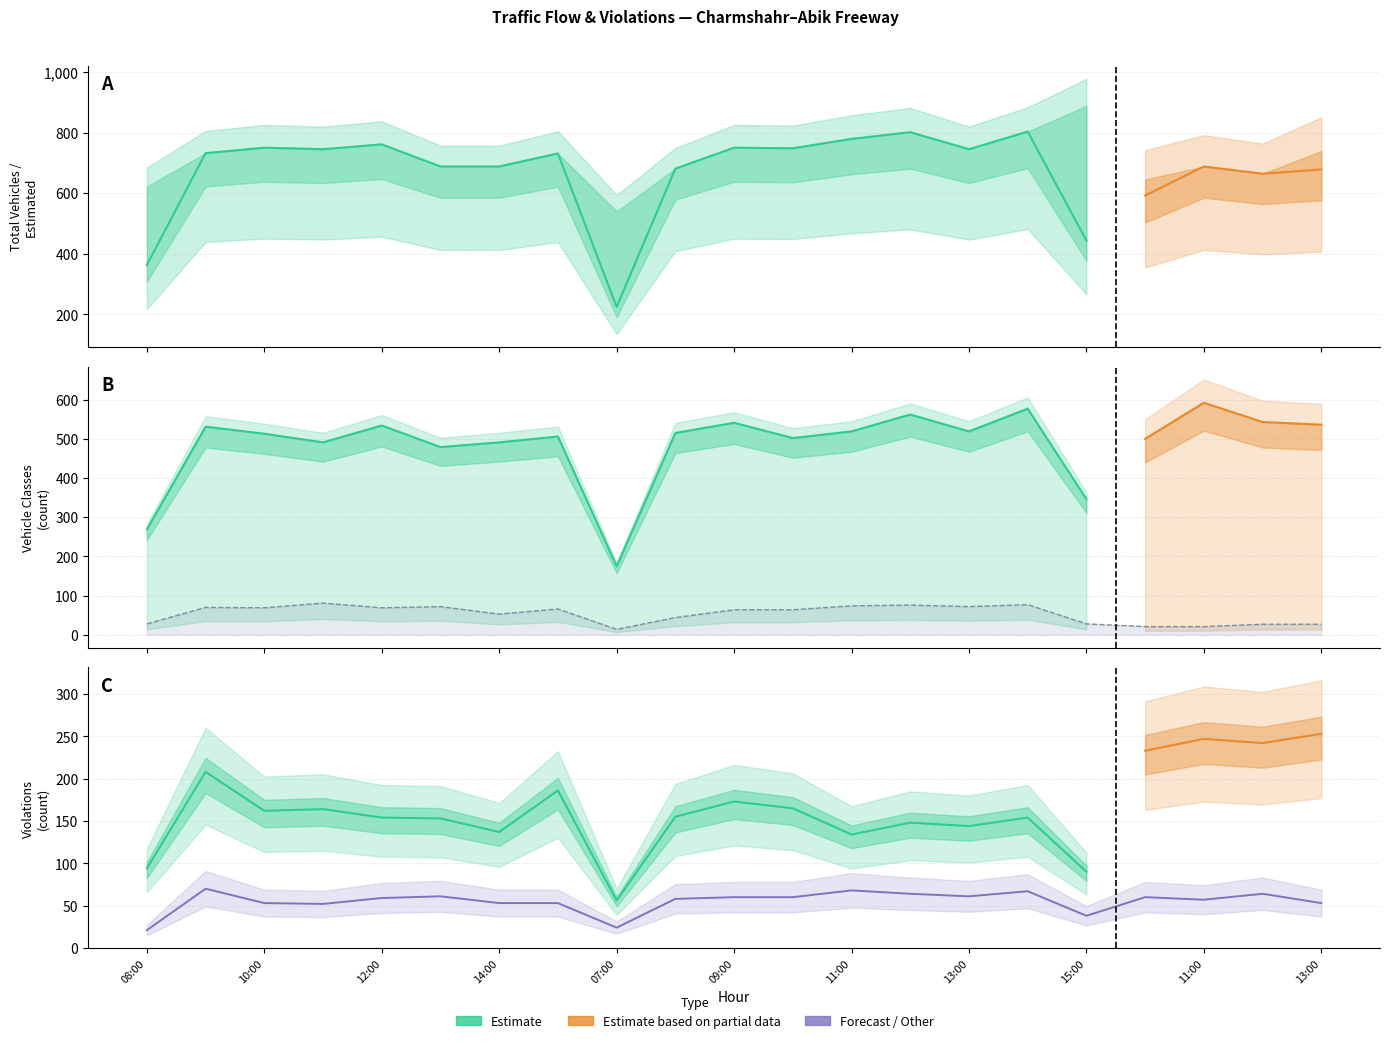

What is the difference between the Speed Violation values at 11:00 and 15:00?

22